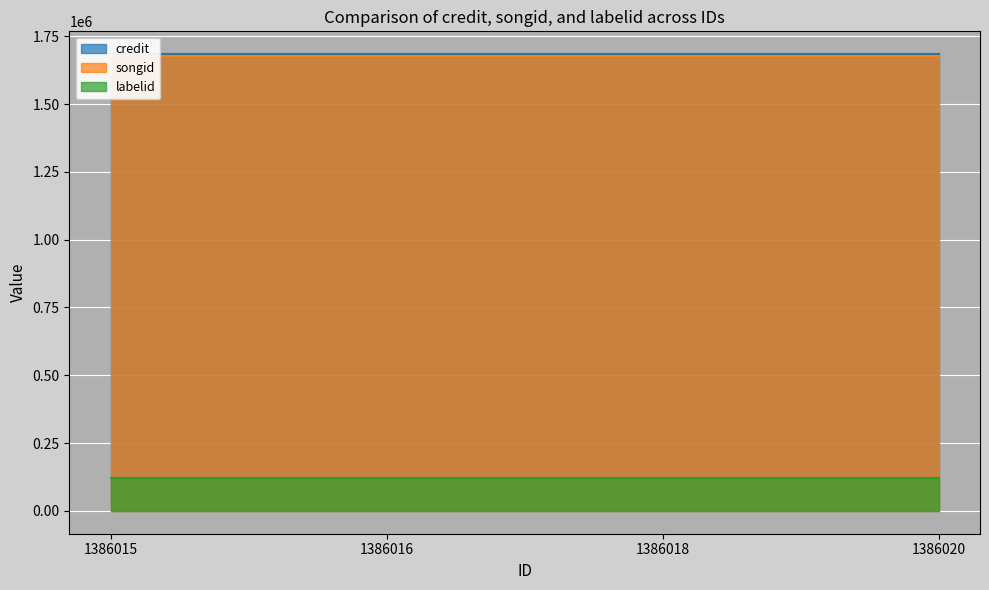

What is the maximum value shown in the chart?

1683712